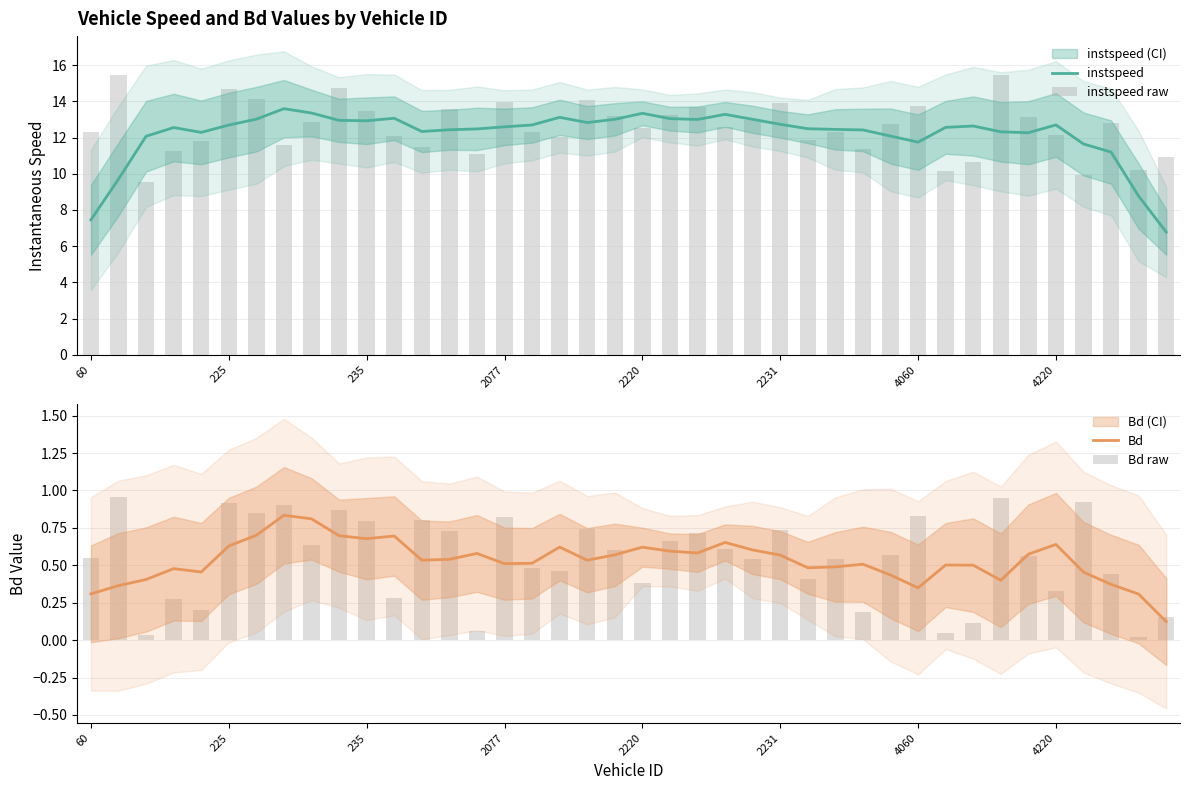

What is the sum of the Bd values at 20 and 12?

1.2